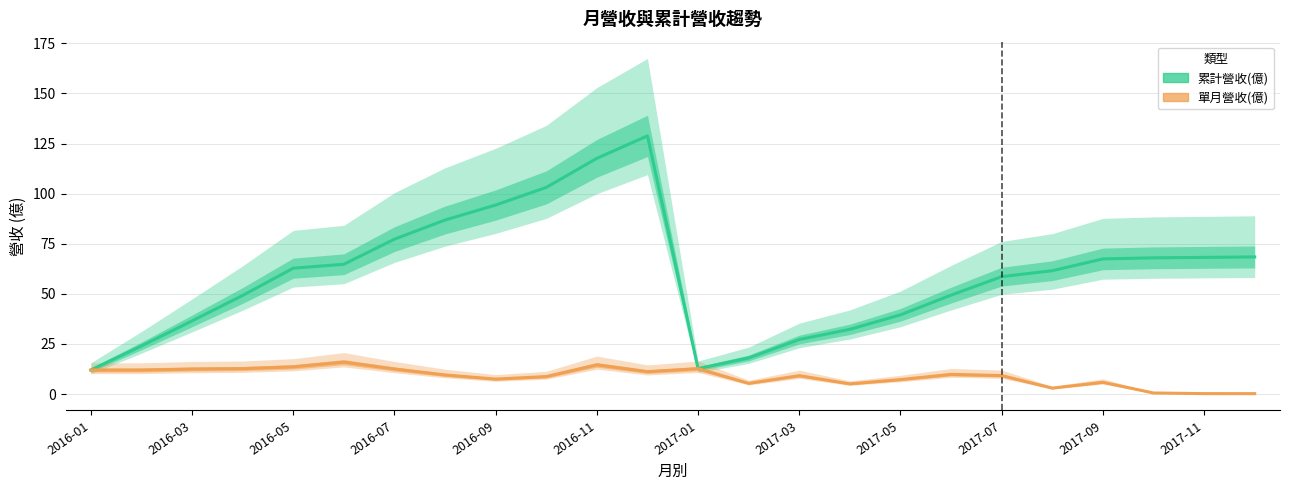

What is the difference between the maximum and minimum values in the 單月營收(億) series?

15.7